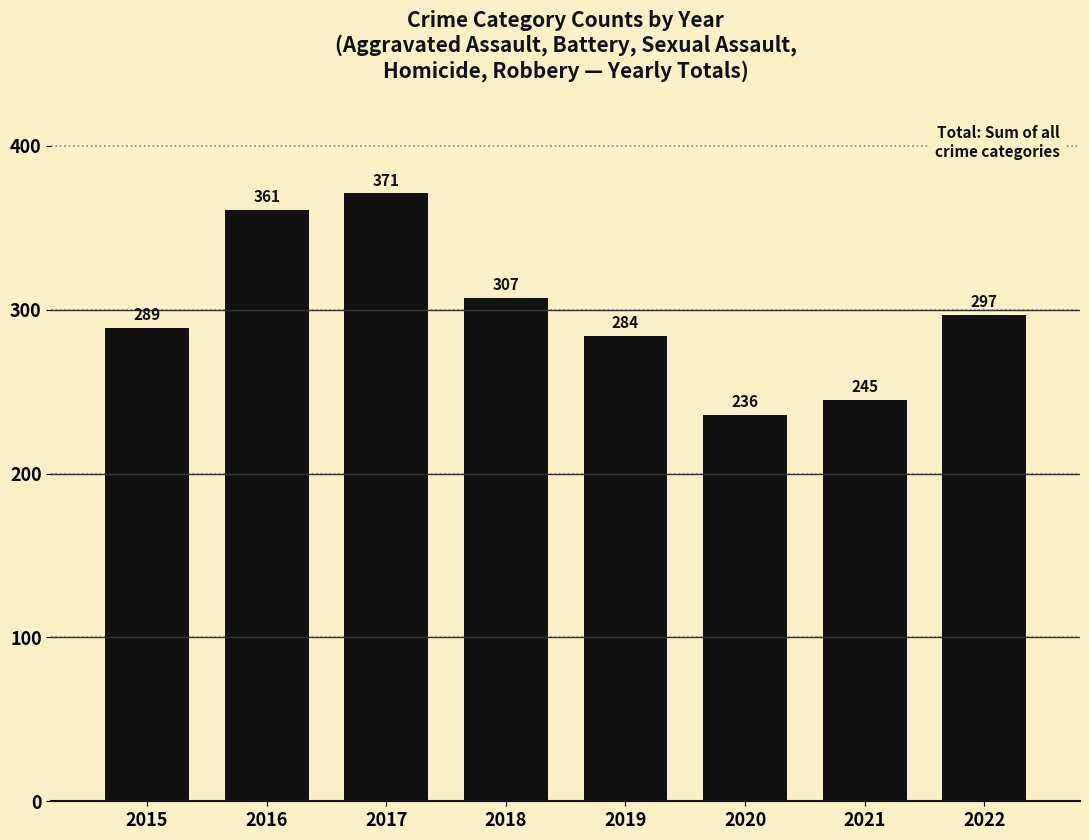

Which category has the lowest value across all series?

2020